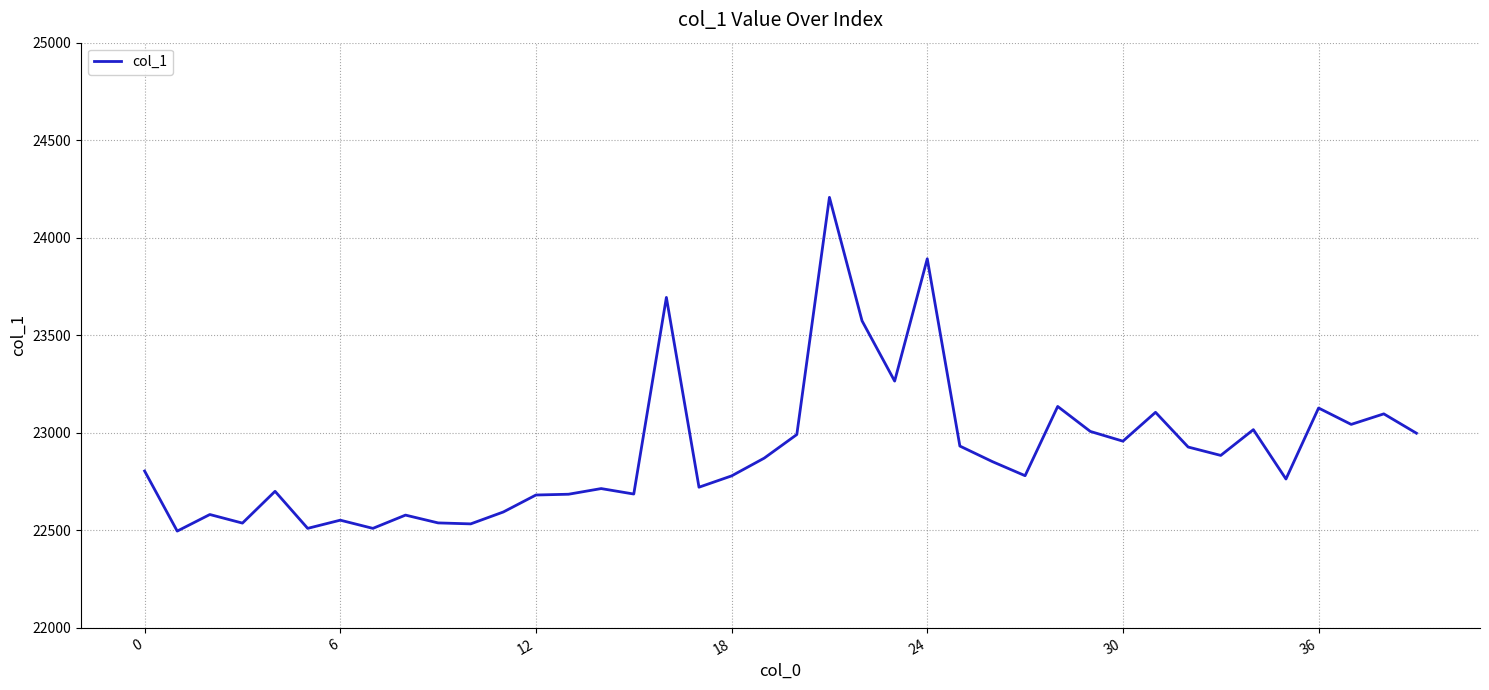

What is the difference between the maximum and minimum values?

1711